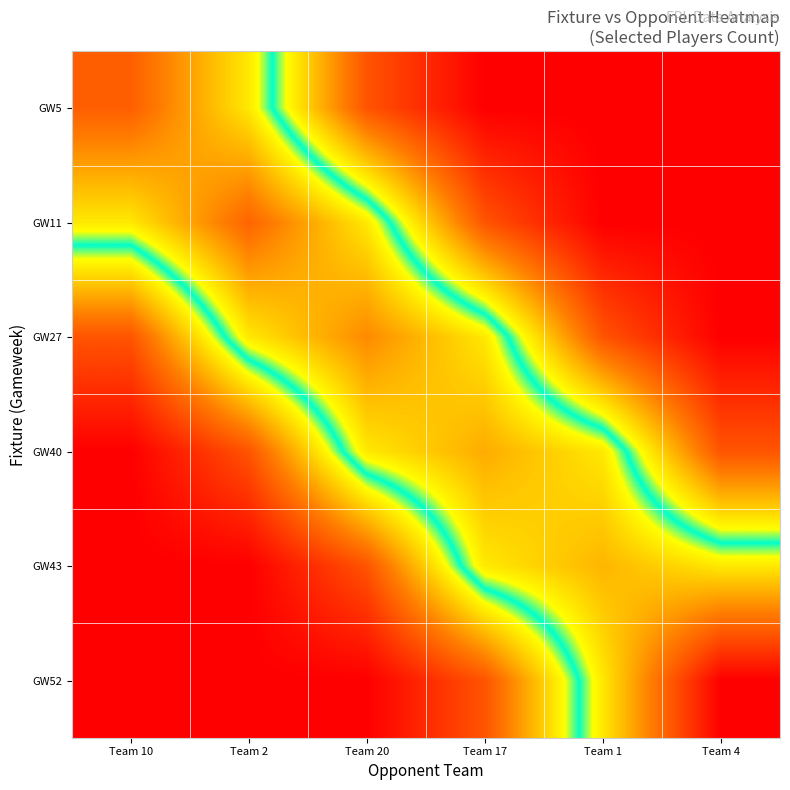

At how many categories does at least one series exceed 0?

6